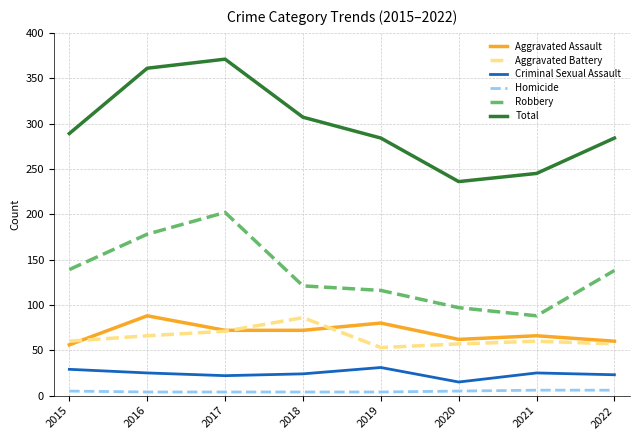

True or false: Aggravated Battery has a value of 93 at 2015.

False